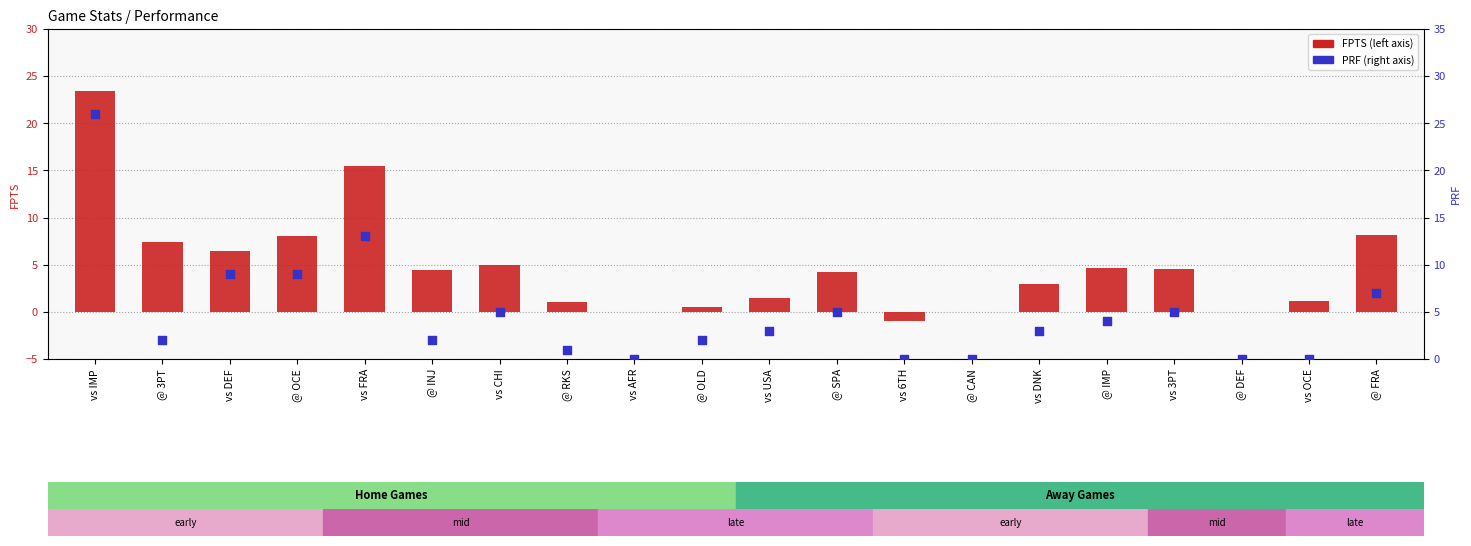

Which series contains the lowest Y value?

FPTS